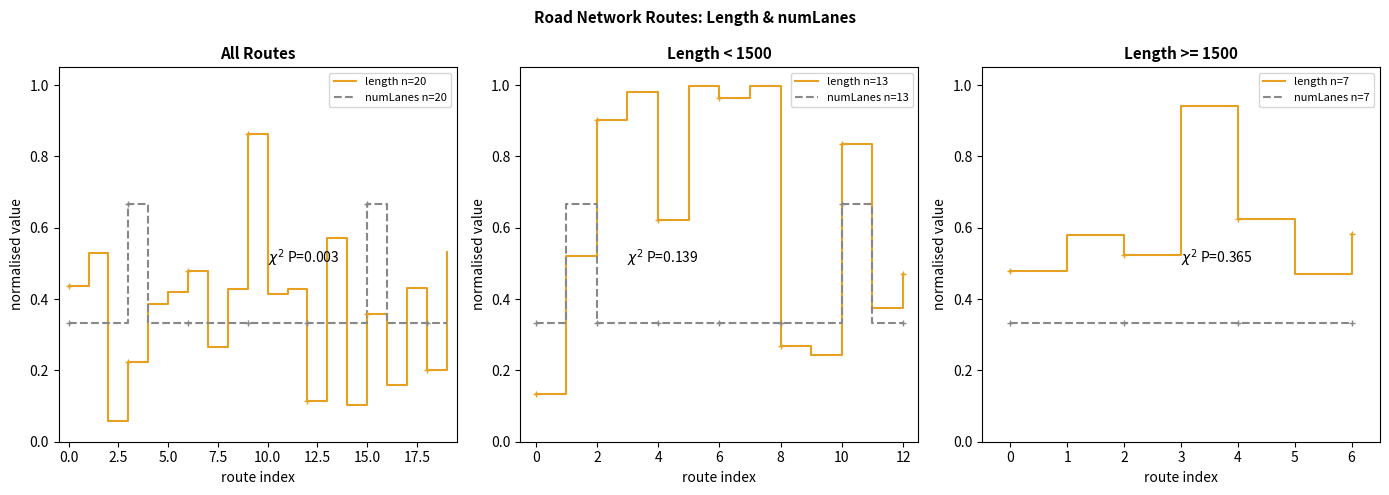

How many interior local valleys does the length series have?

7